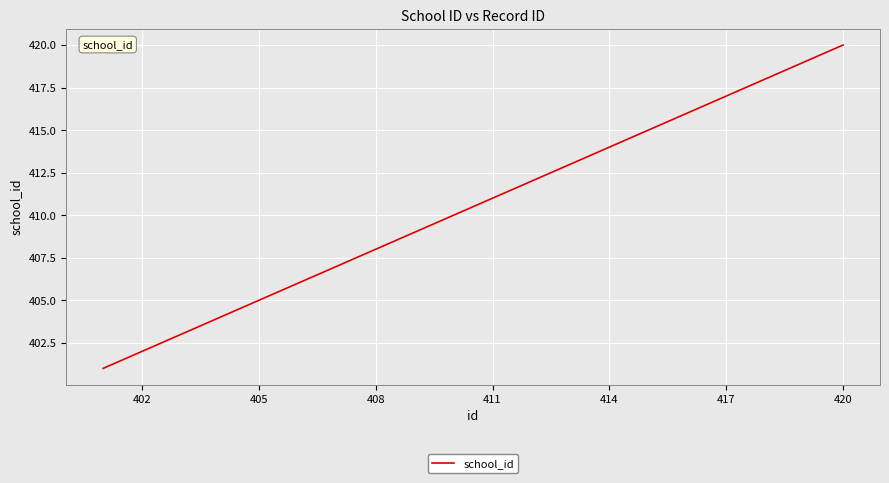

What is the maximum value shown in the chart?

420